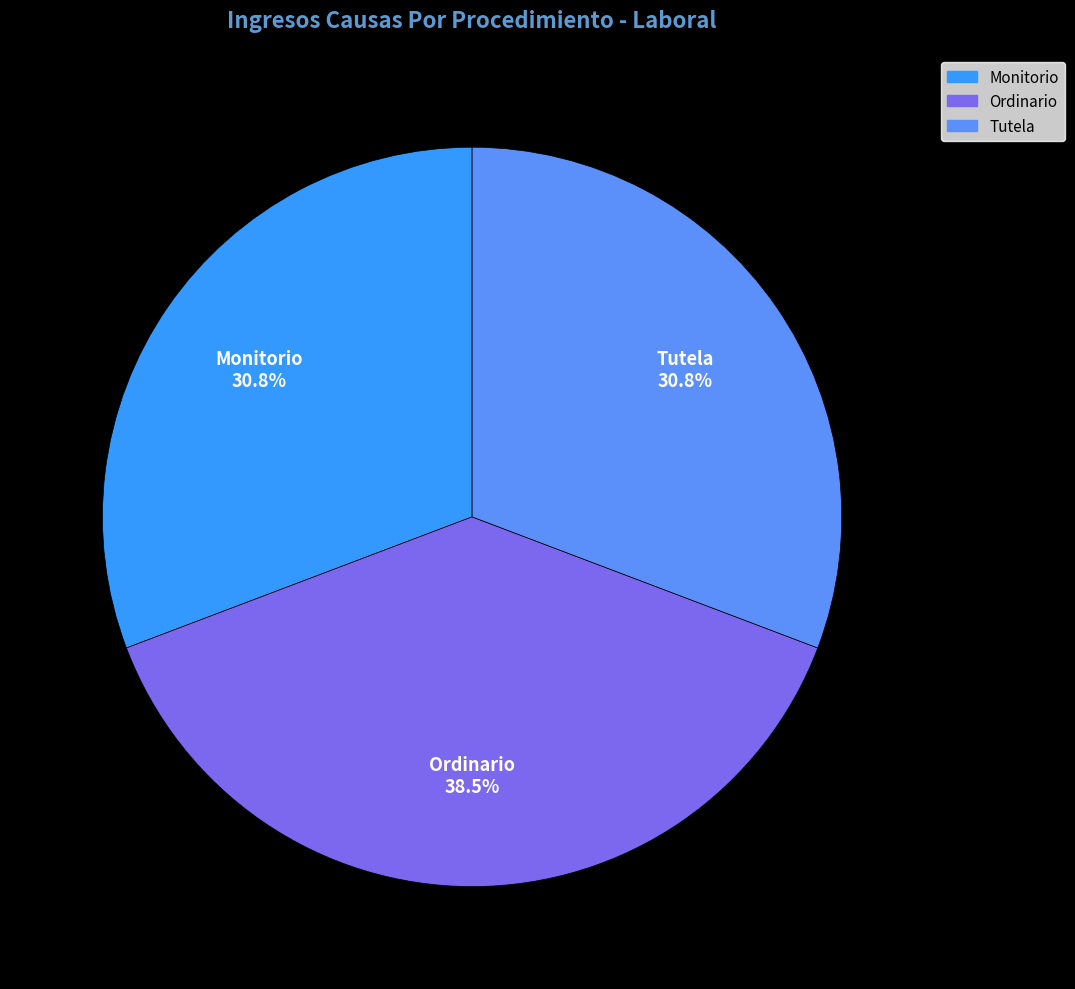

What is the largest slice in the pie chart?

Ordinario